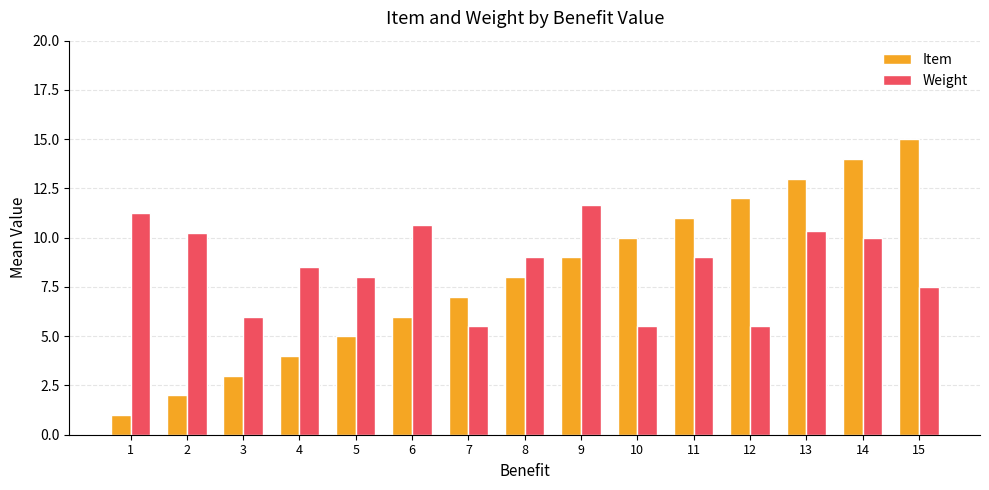

What is the value of the Item bar at the 13th from the left?

13.0